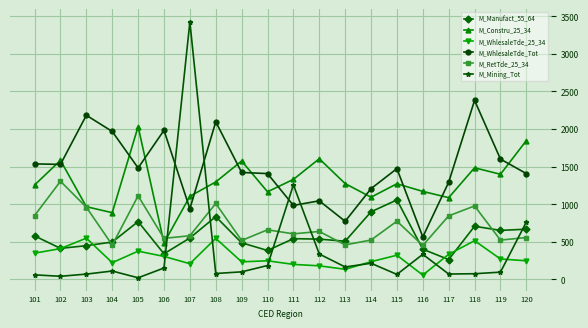

Which series has the largest range (max minus min)?

M_Mining_Tot